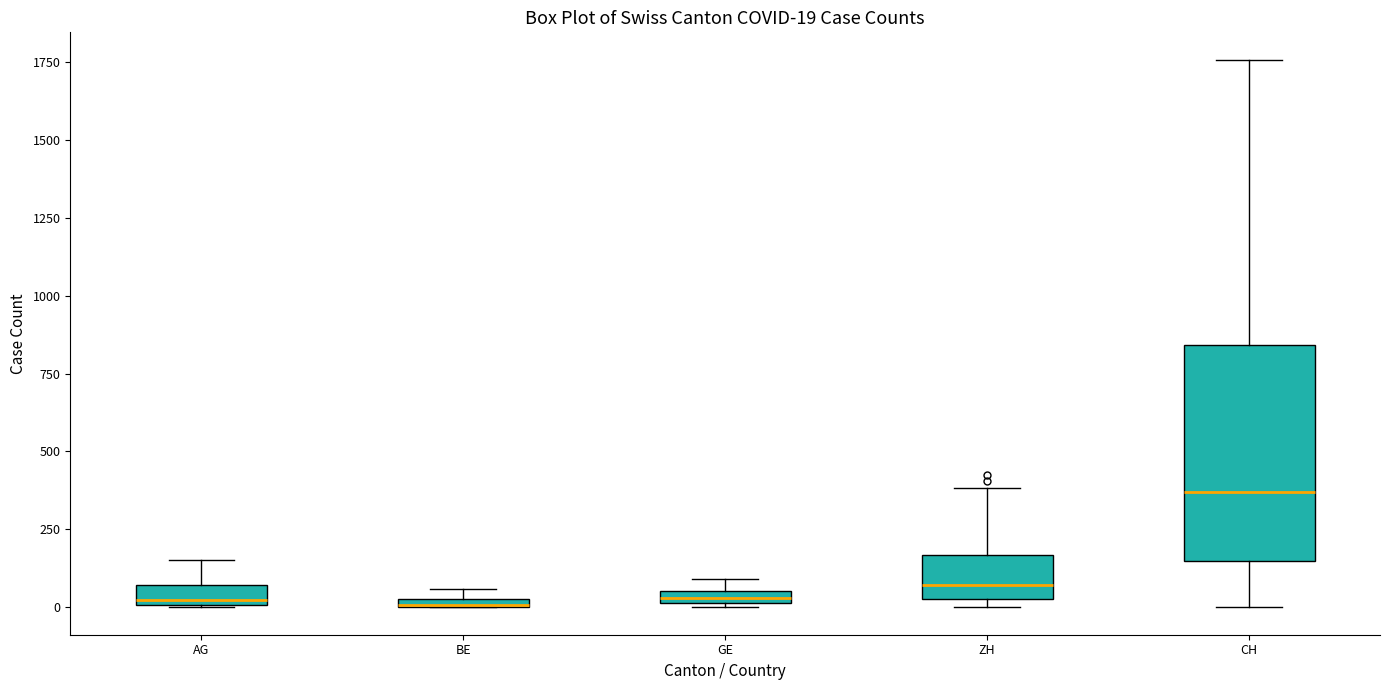

Which box is the tallest, from its lower edge to its upper edge?

CH